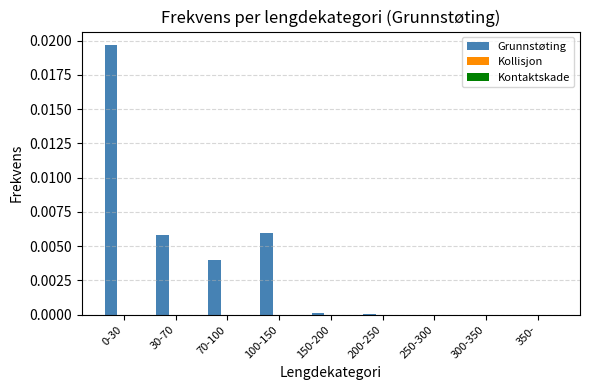

Which has a higher value, 350- or 30-70?

30-70